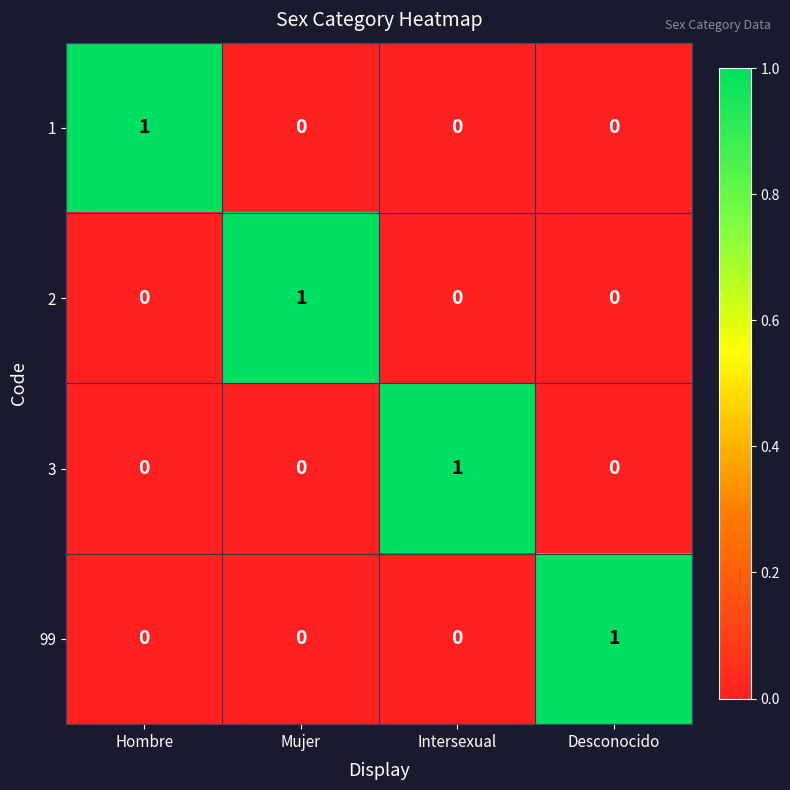

At how many categories does at least one series exceed 0?

4